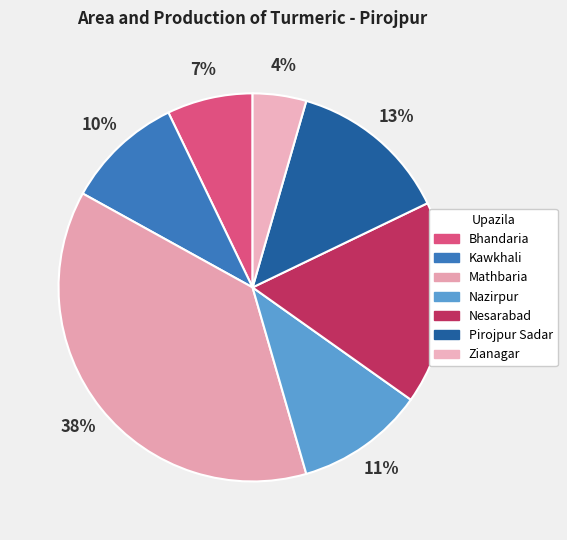

Which category has the smallest portion of the pie?

Zianagar